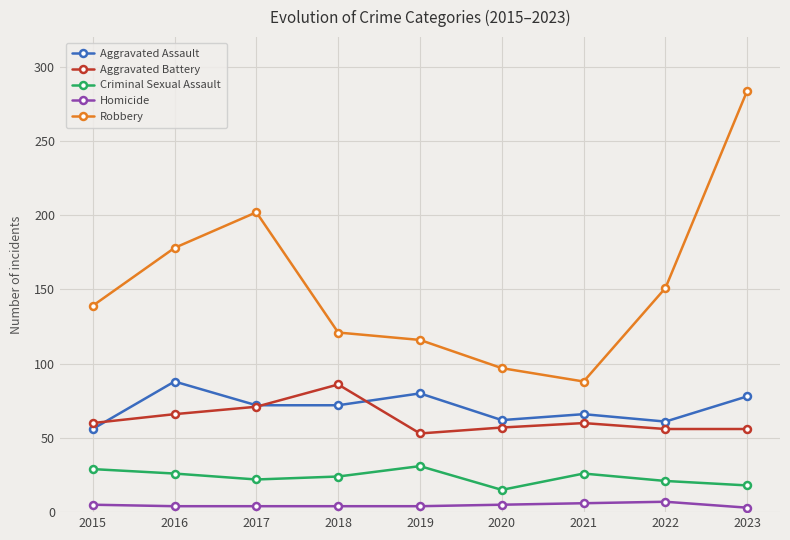

At which category is the sum across all series the highest?

2023